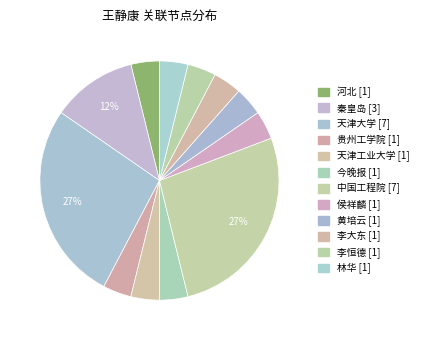

Does 今晚报 represent more than half of the total?

No